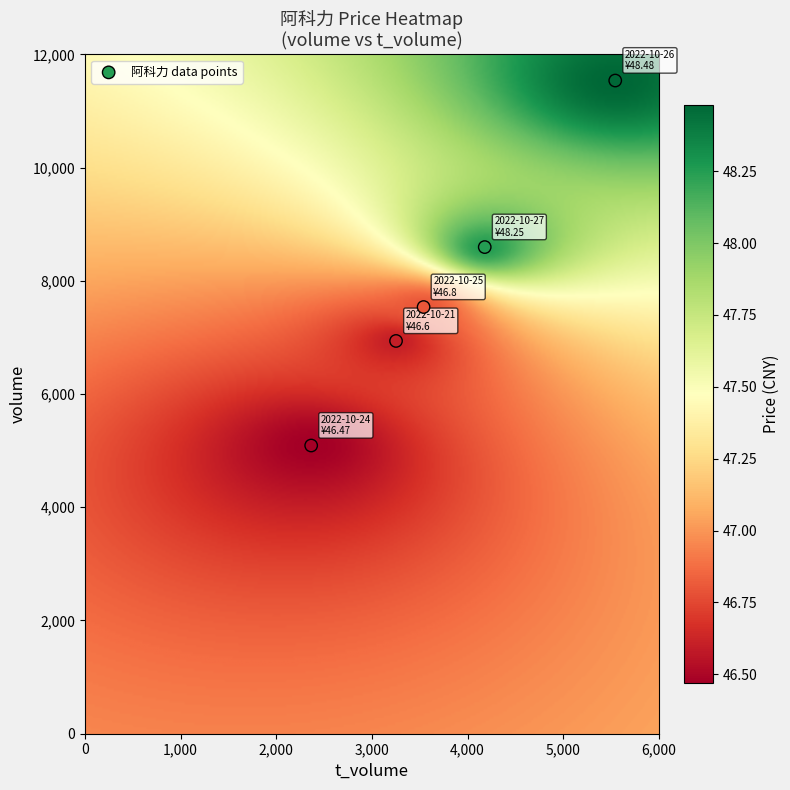

List the coordinates of all points as (X, Y) pairs, reading left to right.

(2365, 5091)  (3252, 6938)  (3540, 7537)  (4179, 8596)  (5543, 11538)